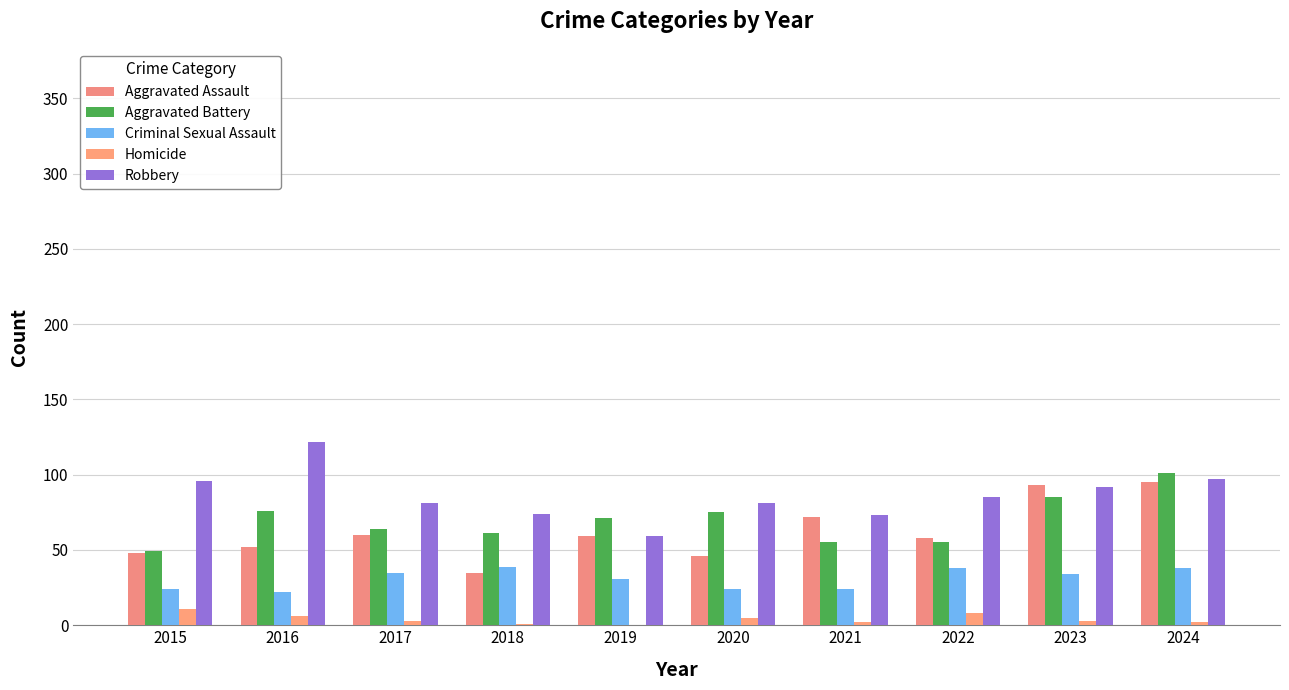

What are all the series names shown in the legend?

Aggravated Assault, Aggravated Battery, Criminal Sexual Assault, Homicide, Robbery